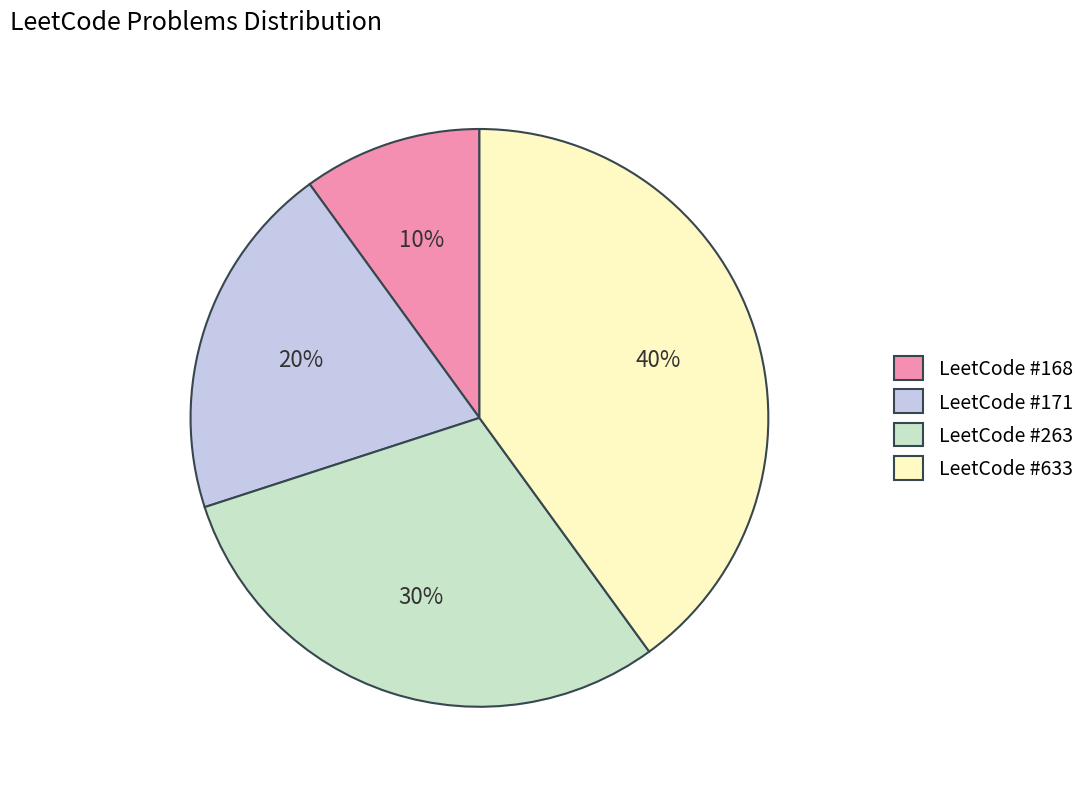

What is the ratio of the value at LeetCode #633 to the value at LeetCode #171?

2.0